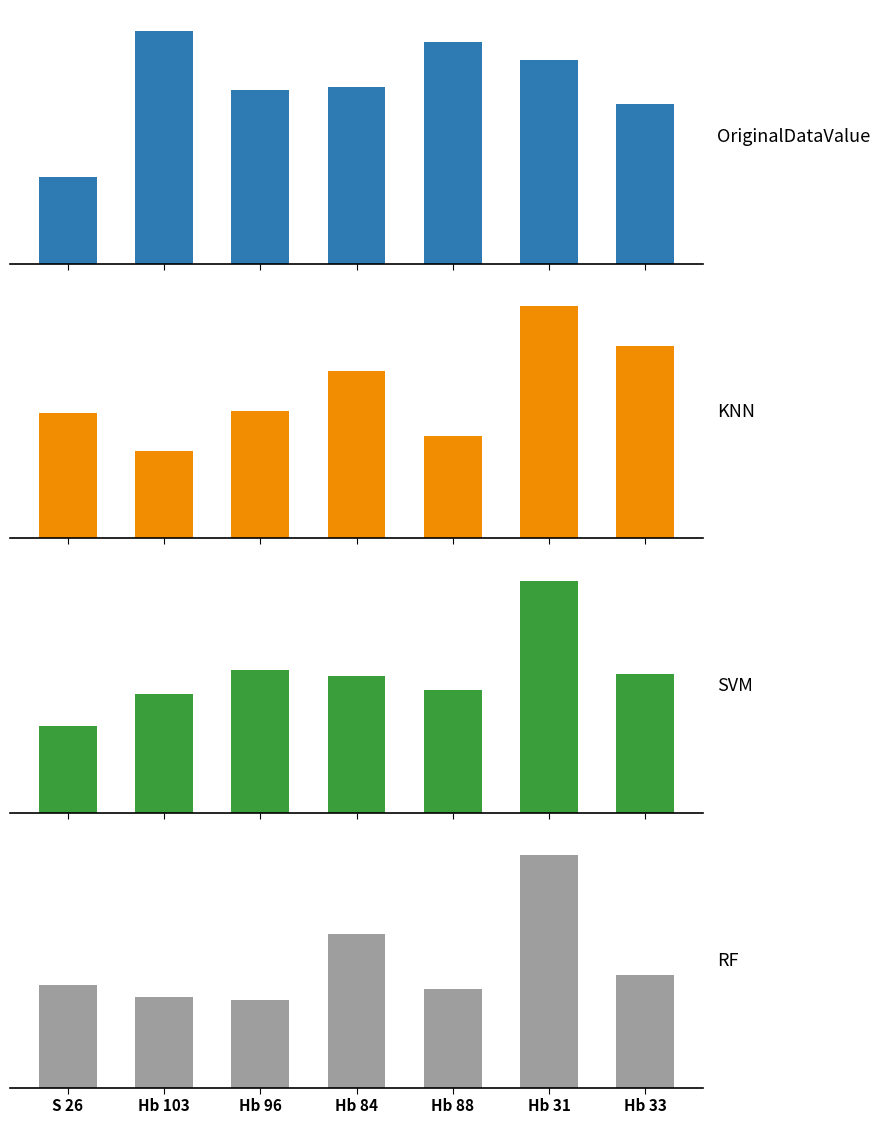

List the labels in order of OriginalDataValue value, smallest first.

S 26, Hb 33, Hb 96, Hb 84, Hb 31, Hb 88, Hb 103